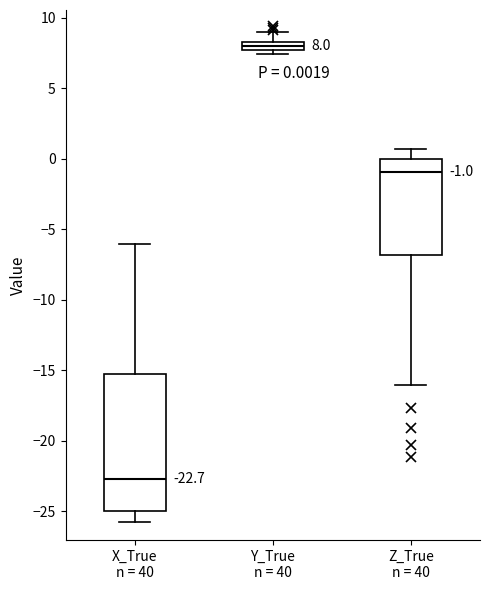

Which box's median line is the highest?

Y_True n = 40